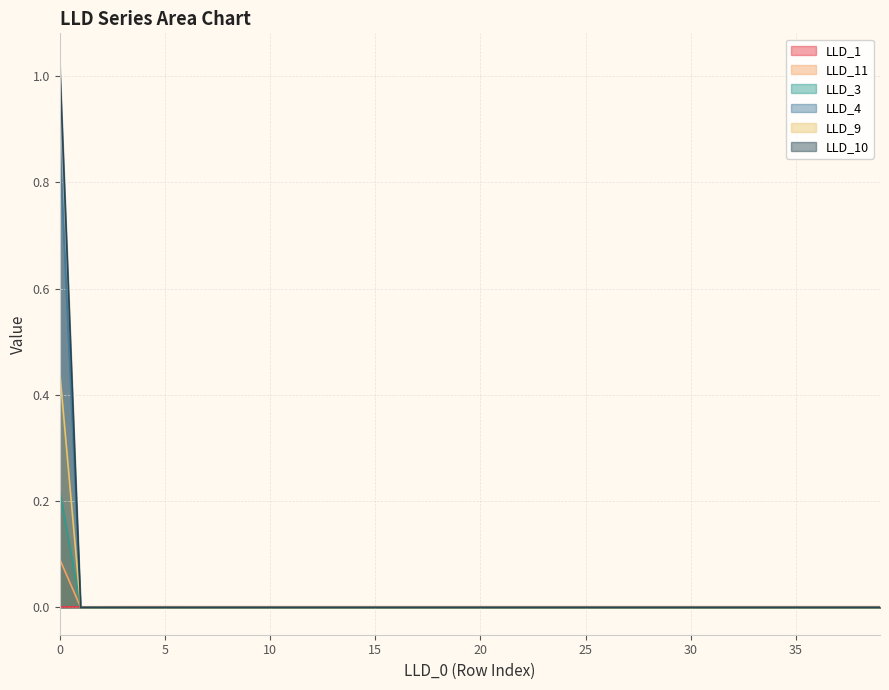

What is the sum of all LLD_9 values?

0.4